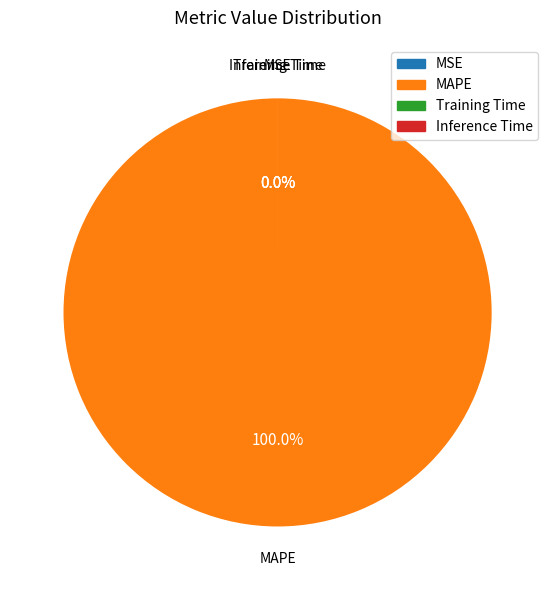

The Training Time slice represents 1% of the pie. True or false?

False